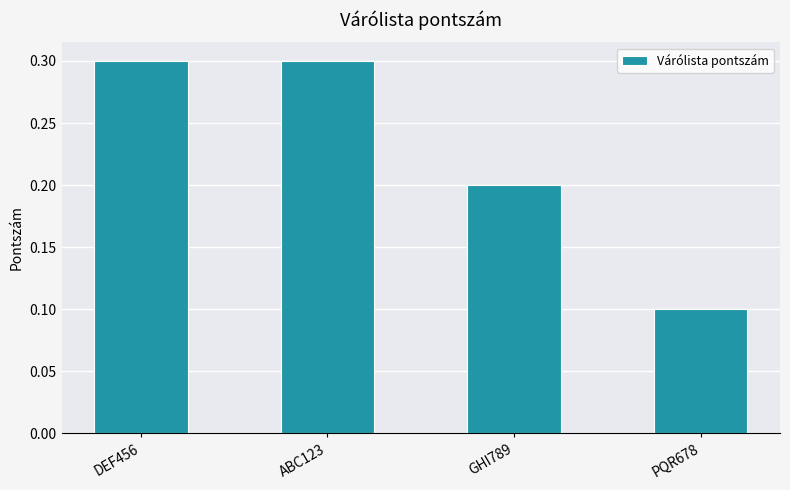

Reading left to right, extract all data points from this chart.

DEF456=0.3	ABC123=0.3	GHI789=0.2	PQR678=0.1